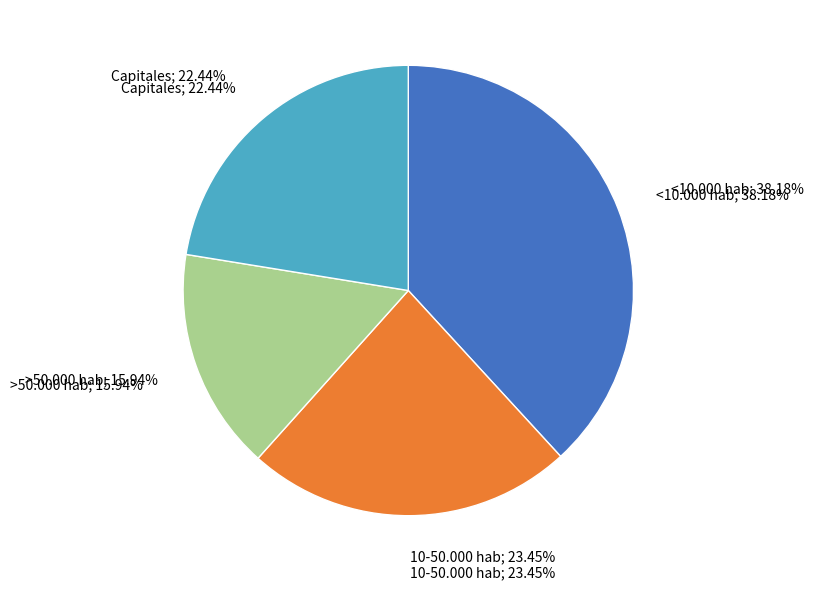

Does >50.000 hab account for over 50% of the chart?

No